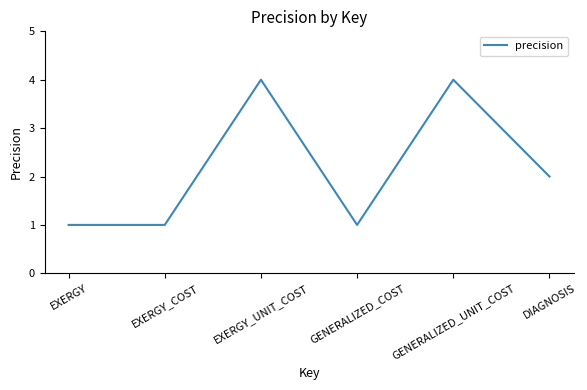

Between EXERGY and EXERGY_UNIT_COST, which is larger?

EXERGY_UNIT_COST